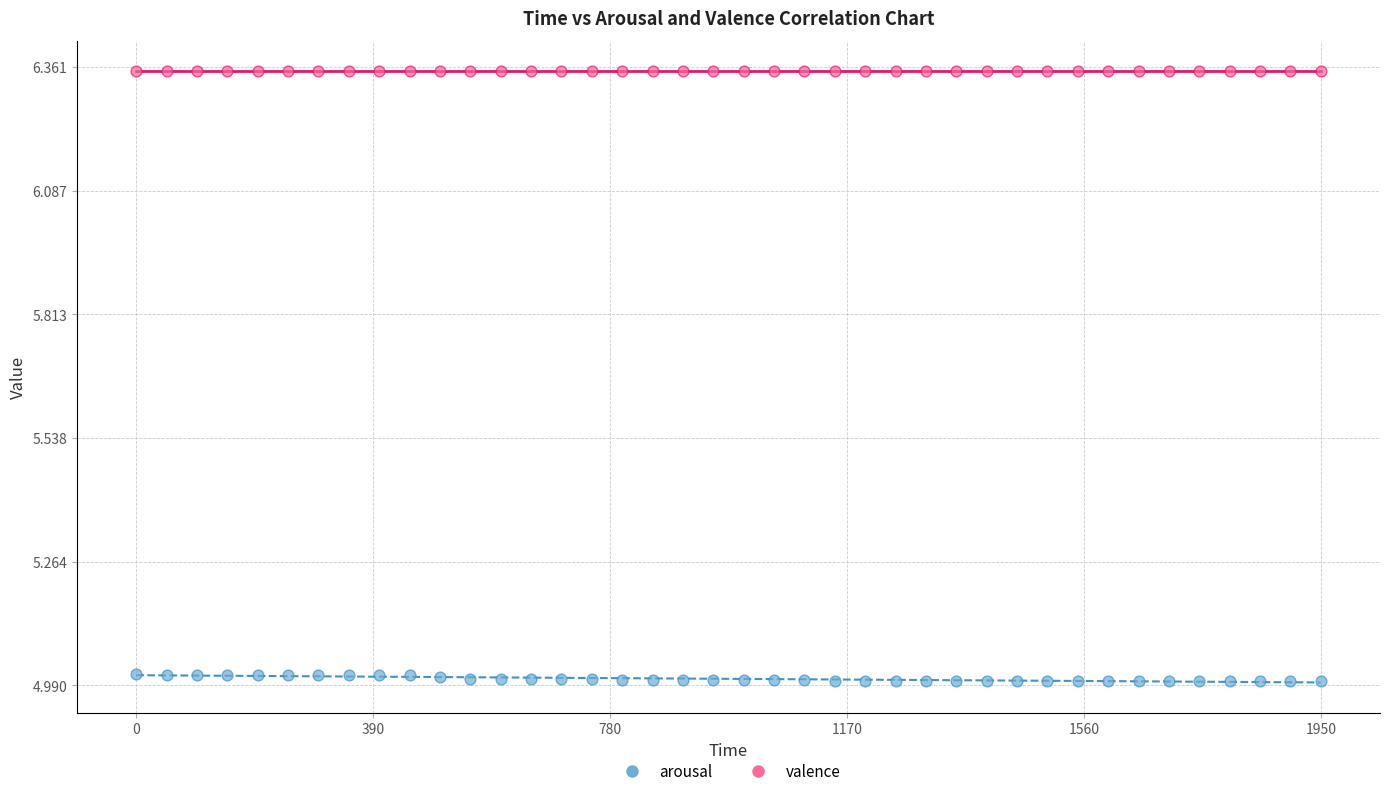

What are all the series names shown in the legend?

arousal, valence